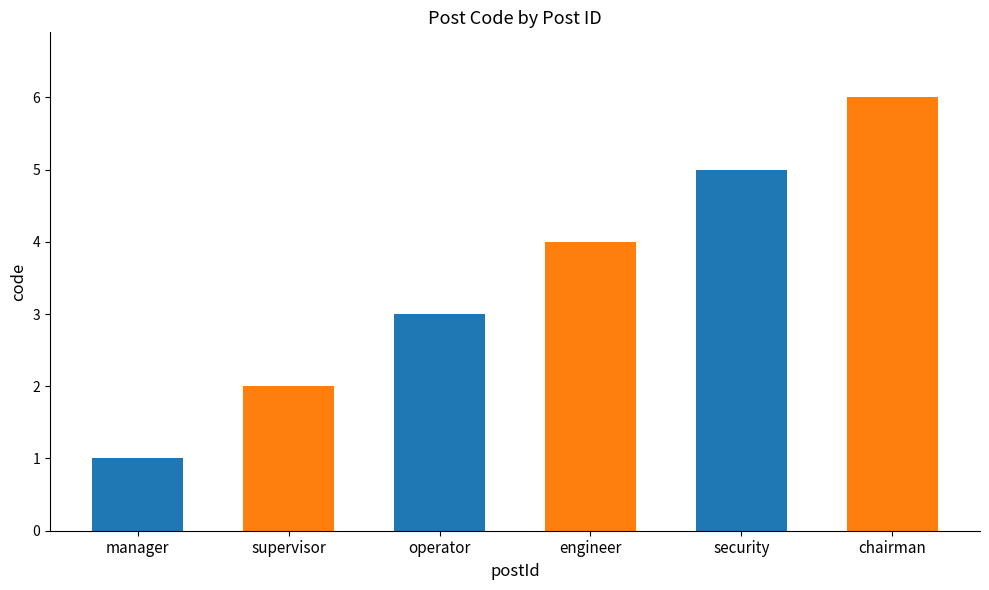

What is the label of the 6th bar from the left?

chairman